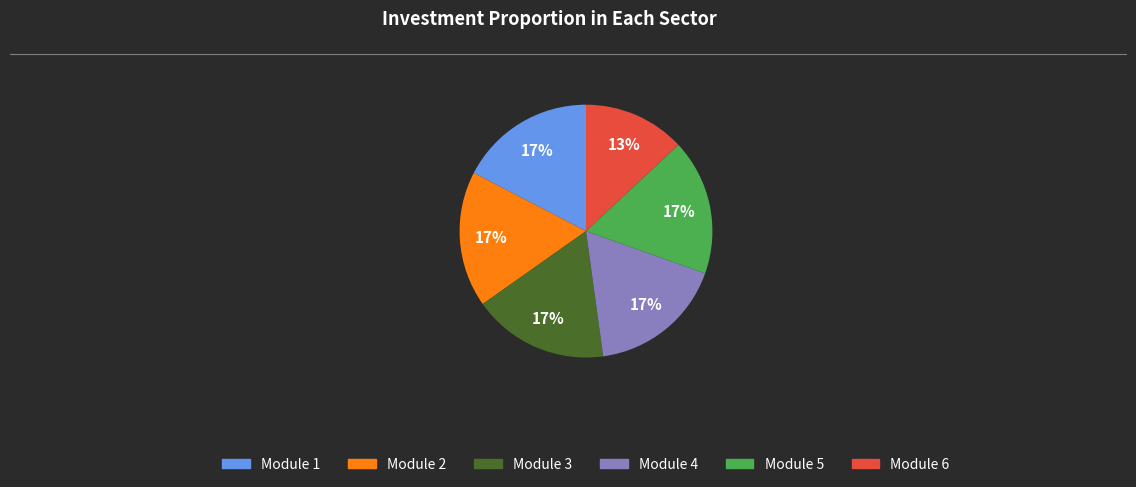

Which category has the smallest portion of the pie?

Module 6